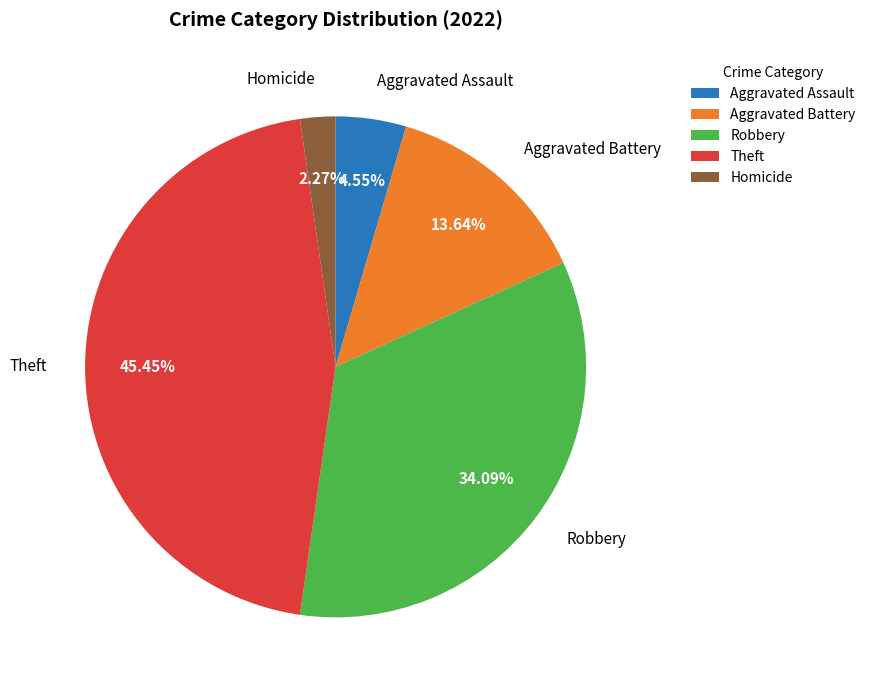

To the nearest percent, what is the average slice percentage?

20%